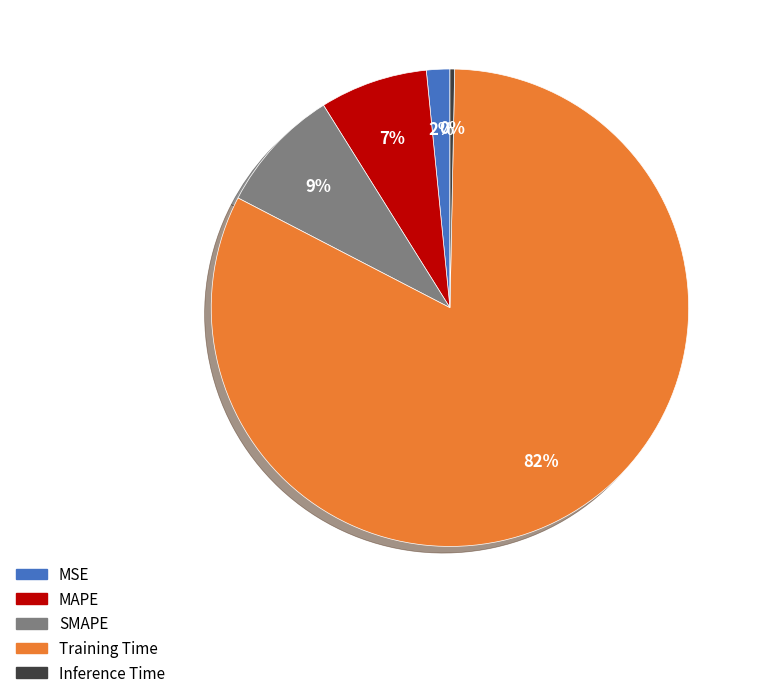

Is there any slice that represents more than half of the pie?

Yes